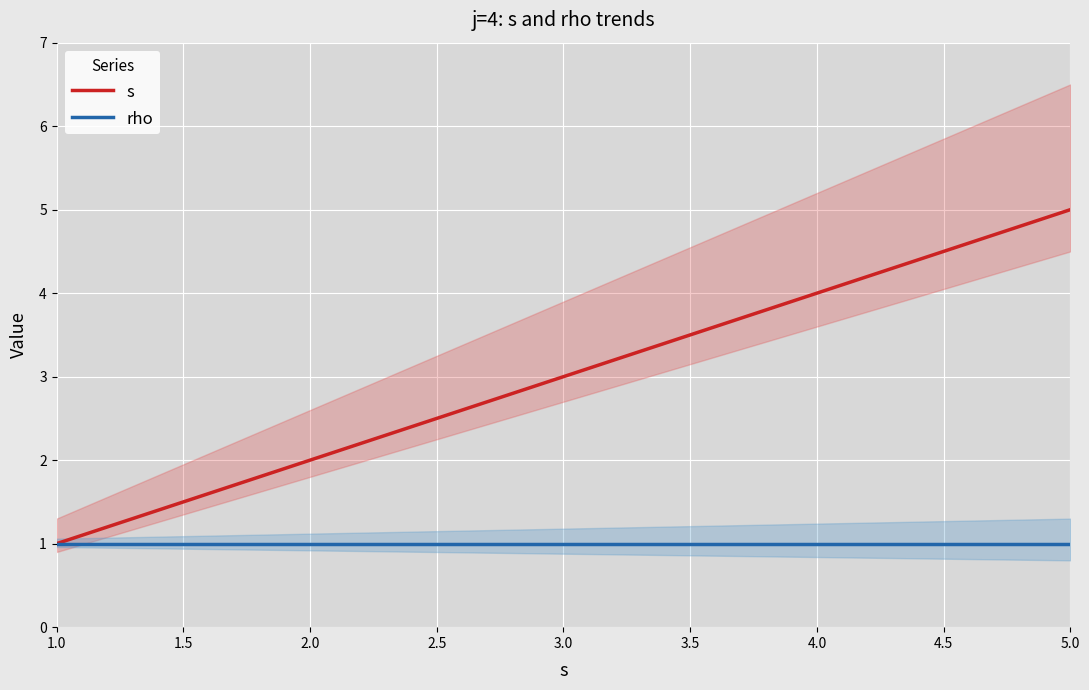

At how many categories does at least one series exceed 2?

3